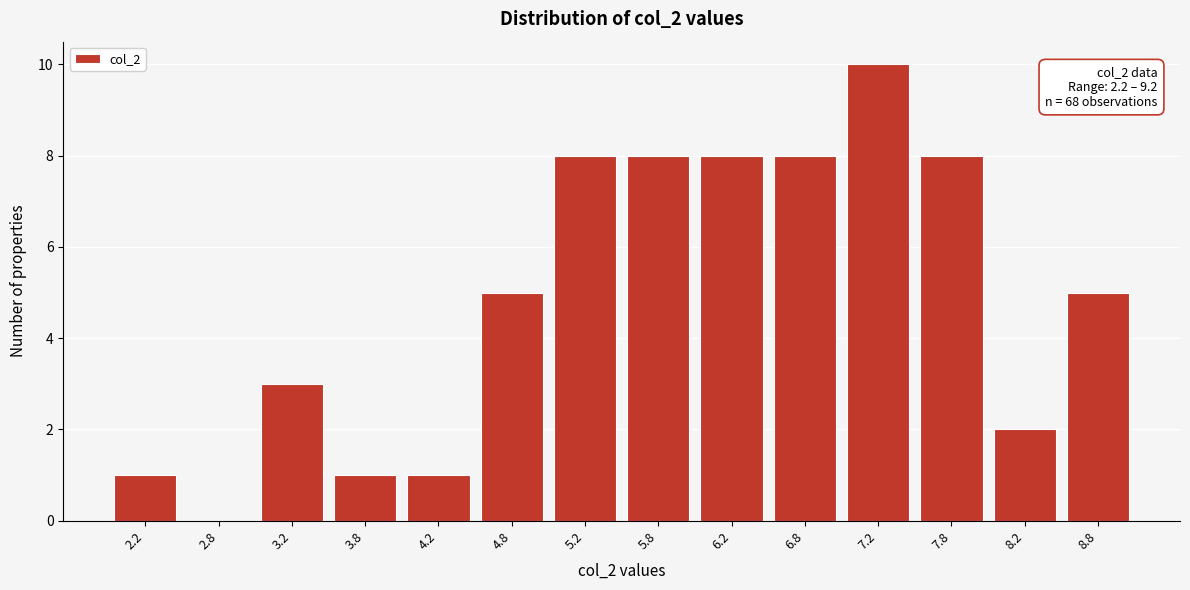

Reading left to right, list all the values displayed in this chart.

2.2=1	2.8=0	3.2=3	3.8=1	4.2=1	4.8=5	5.2=8	5.8=8	6.2=8	6.8=8	7.2=10	7.8=8	8.2=2	8.8=5